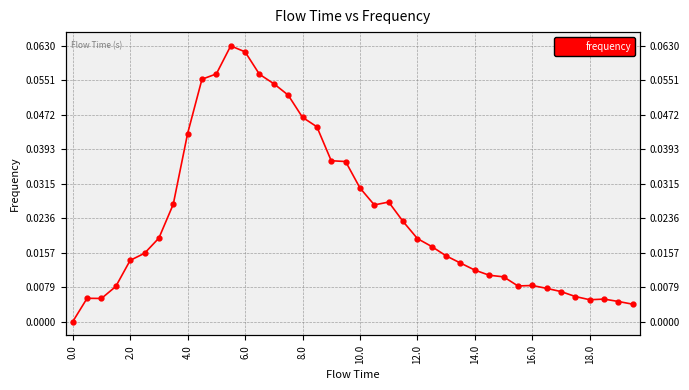

Reading left to right, extract all data points from this chart.

0.0	0.0	0.0	0.0	0.0	0.0	0.0	0.0	0.0	0.1	0.1	0.1	0.1	0.1	0.1	0.1	0.0	0.0	0.0	0.0	0.0	0.0	0.0	0.0	0.0	0.0	0.0	0.0	0.0	0.0	0.0	0.0	0.0	0.0	0.0	0.0	0.0	0.0	0.0	0.0